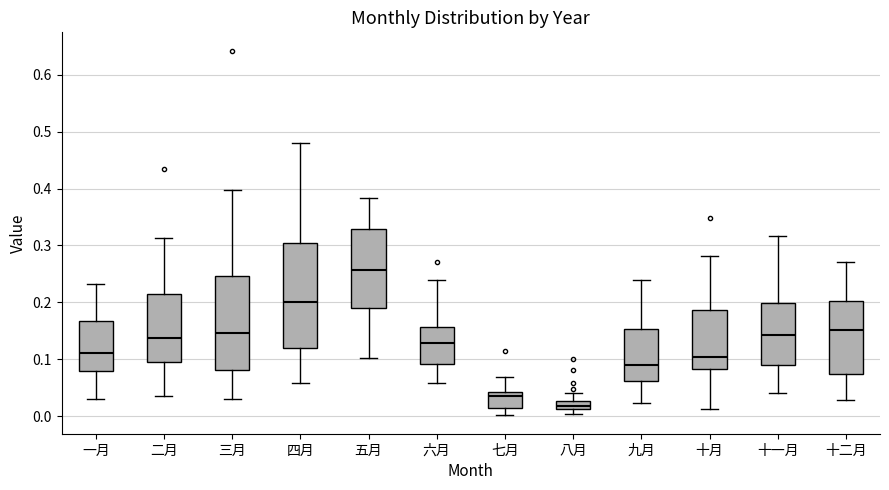

Which box's median line is the highest?

五月